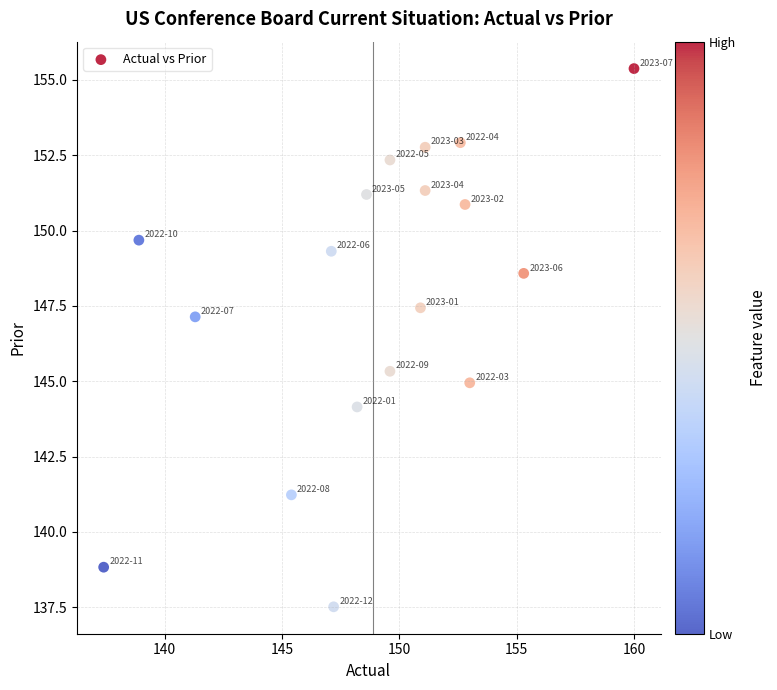

What Y value in the scatter plot is closest to 146?

145.3